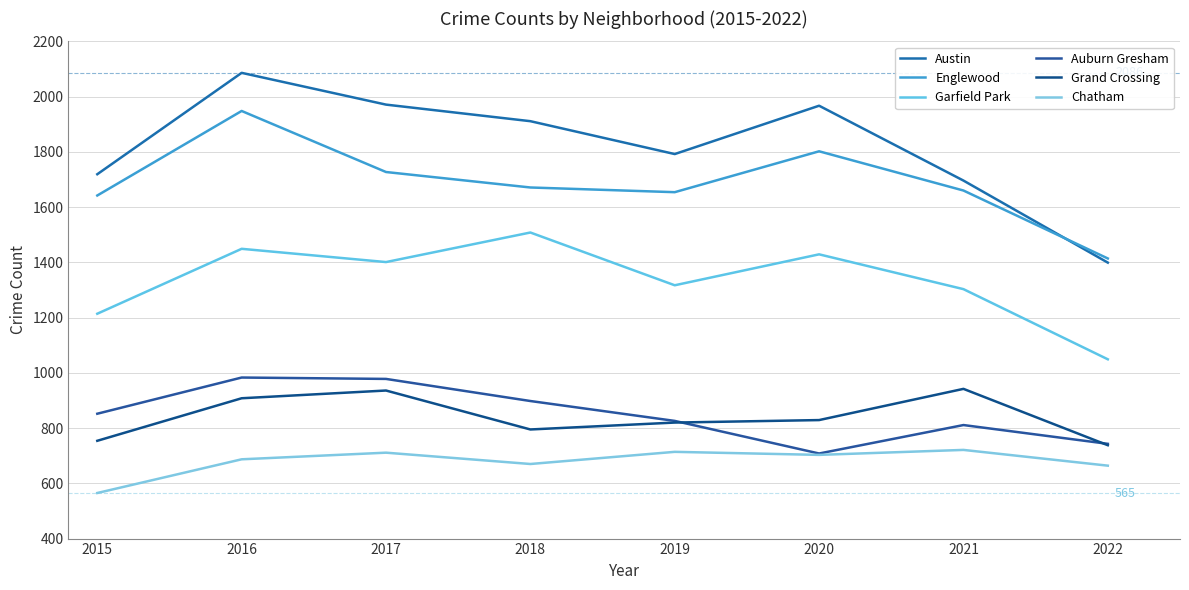

List the labels in order of Auburn Gresham value, largest first.

2016, 2017, 2018, 2015, 2019, 2021, 2022, 2020